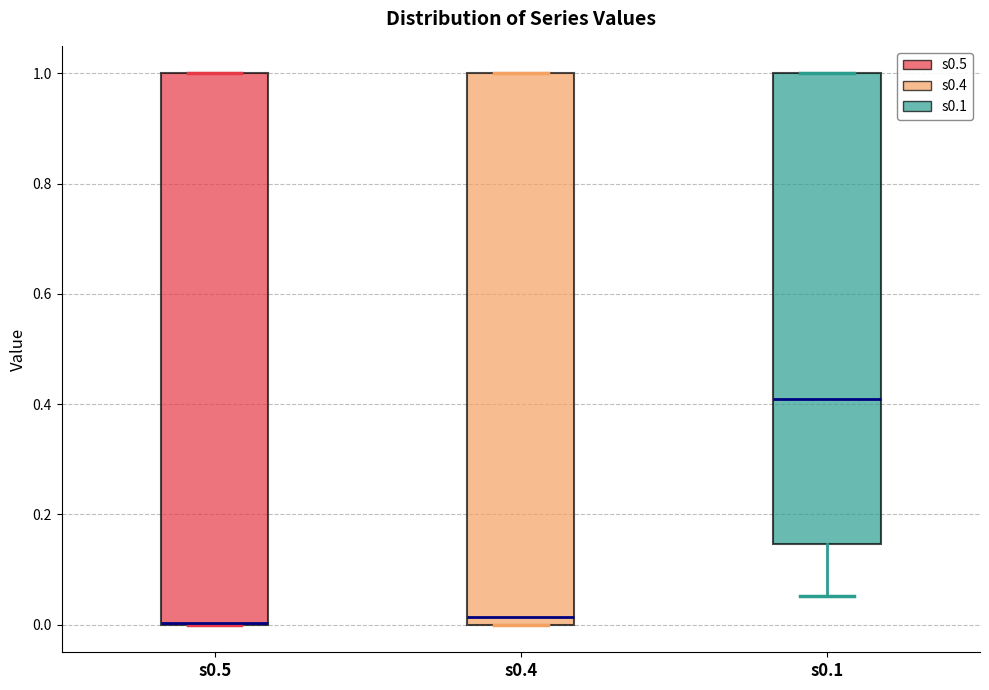

Reading left to right, read every box against the y-axis: the position of its median line, the range the box covers, and the ends of its whiskers. The values are not printed on the chart, so give them approximately, as read against the axis.

s0.5: median 0.00 (drawn on the box's lower edge), box 0.00 to 1.00, whiskers 0.00 to 1.00
s0.4: median 0.02, box 0.00 to 1.00, whiskers 0.00 to 1.00
s0.1: median 0.40, box 0.14 to 1.00, whiskers 0.06 to 1.00